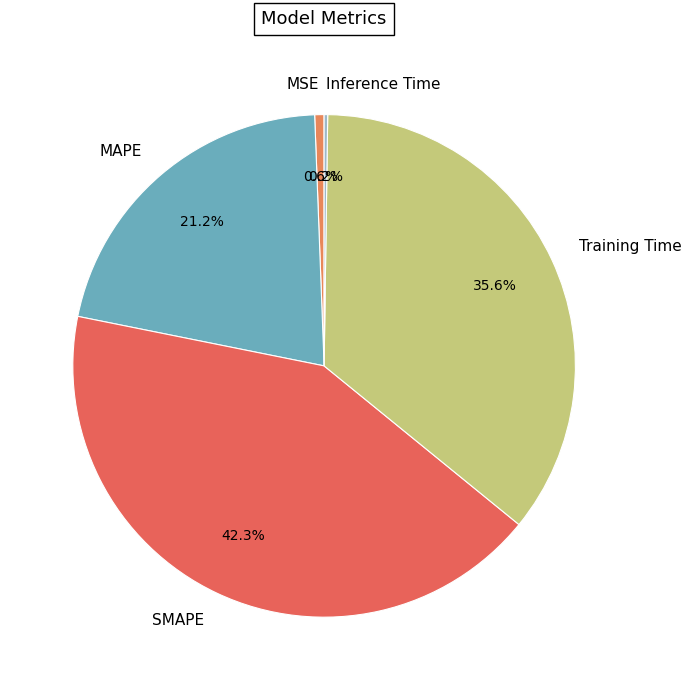

Which has a higher value, SMAPE or MAPE?

SMAPE